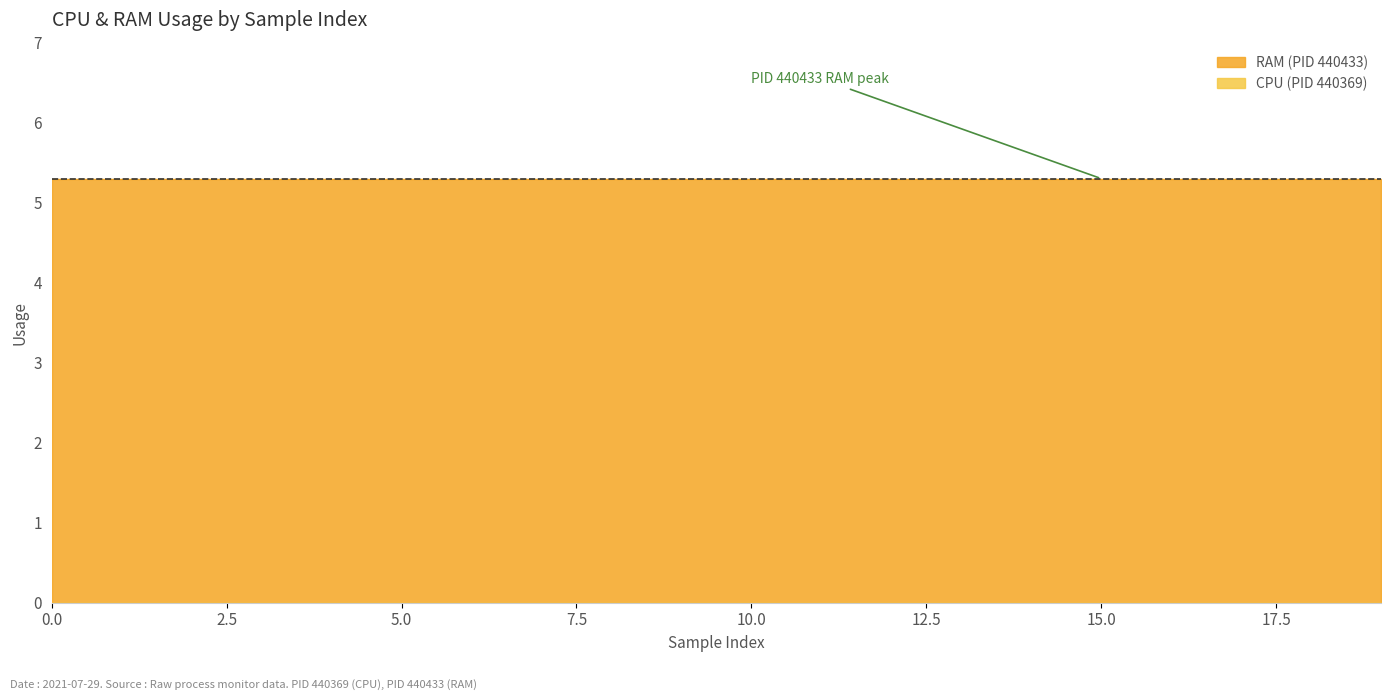

Is the value of CPU at 440433 greater than the value of RAM at 440433?

No